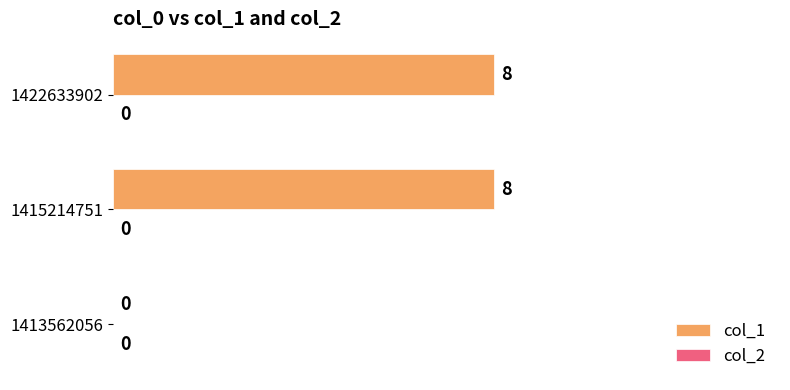

What is the change in value from 1413562056 to 1415214751?

+8